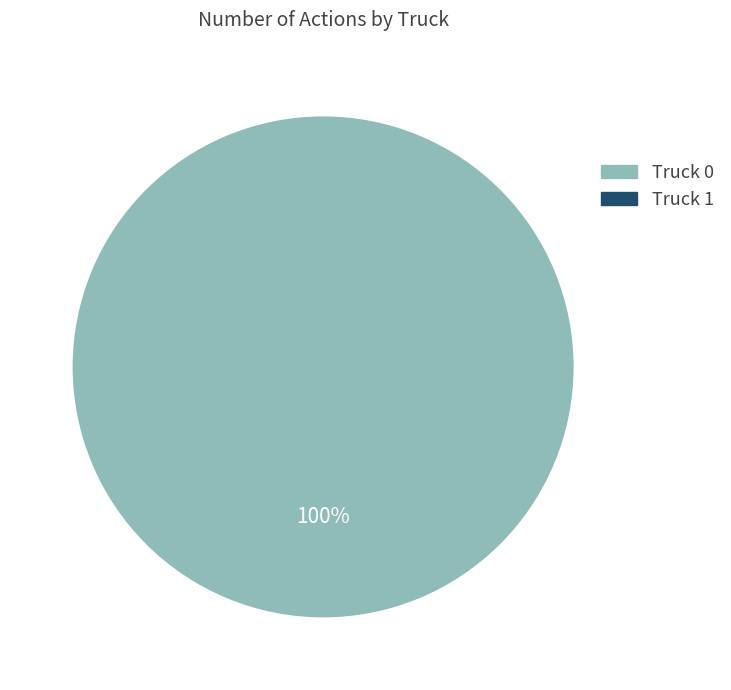

Is there any slice that represents more than half of the pie?

Yes